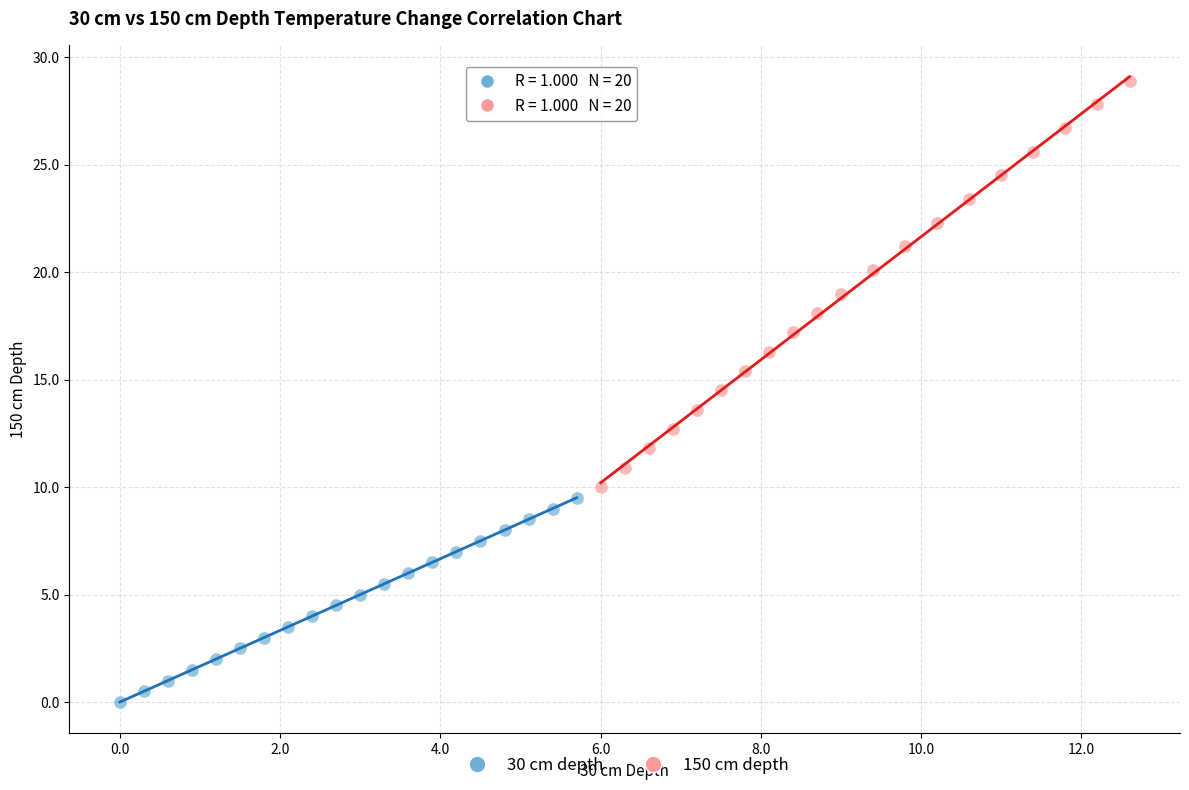

Which series reaches the minimum Y coordinate?

30 cm depth